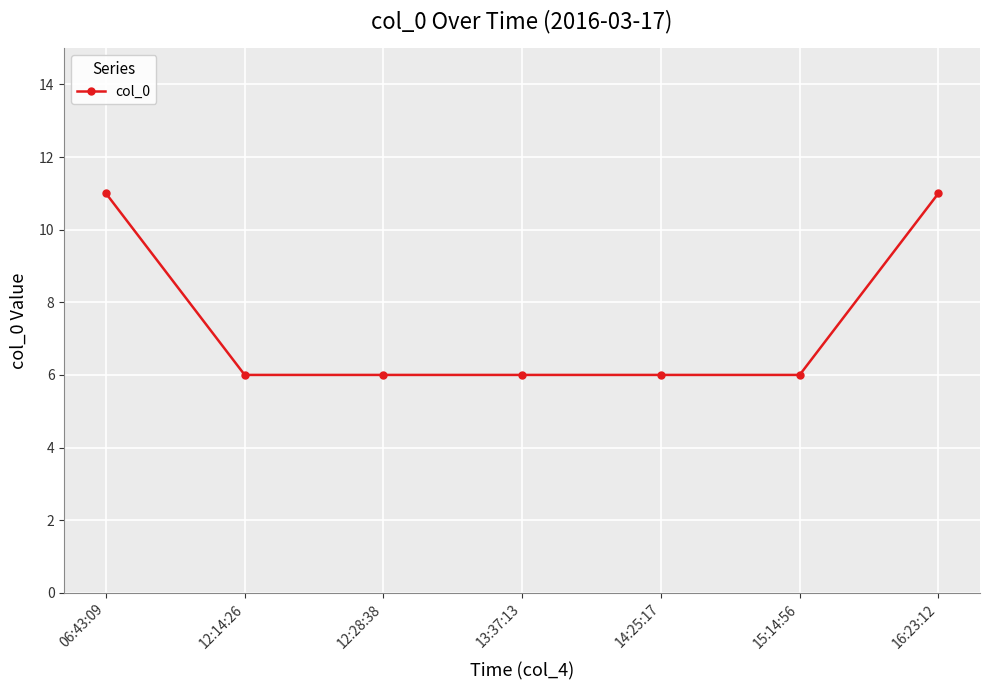

What is the maximum value shown in the chart?

11